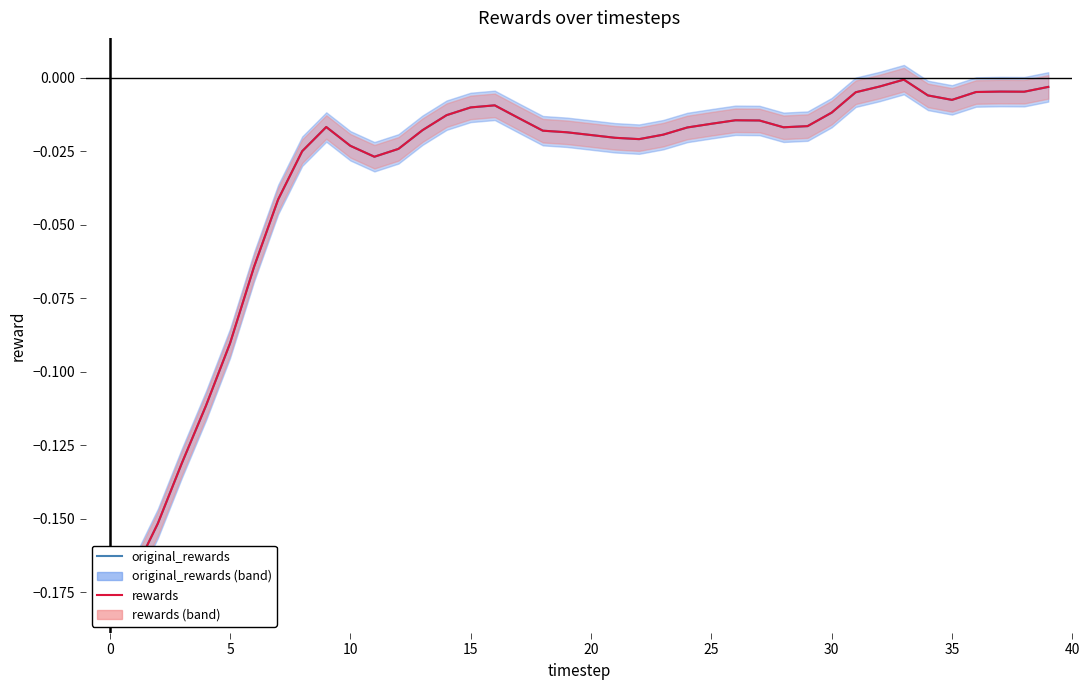

Which series has the largest total across all categories?

original_rewards